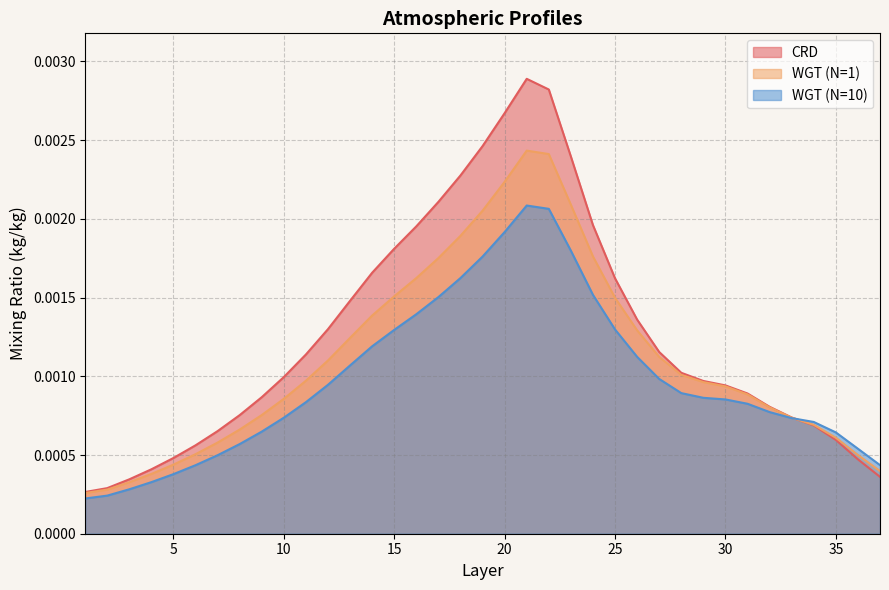

After their last crossing, which series has the higher values: CRD or WGT (N=1)?

WGT (N=1)